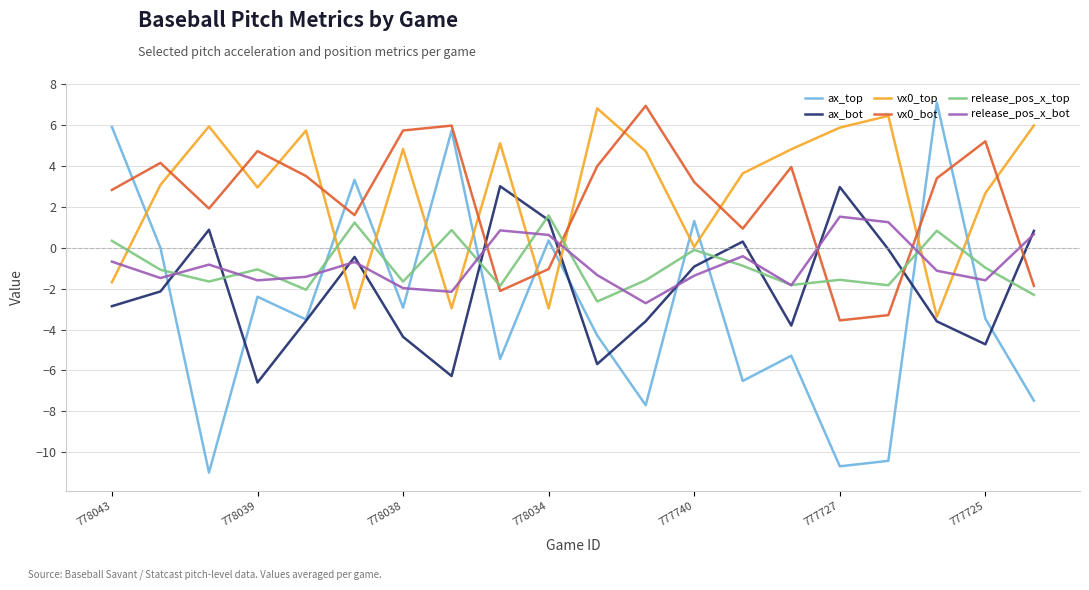

Which series has the widest spread of values?

ax_top